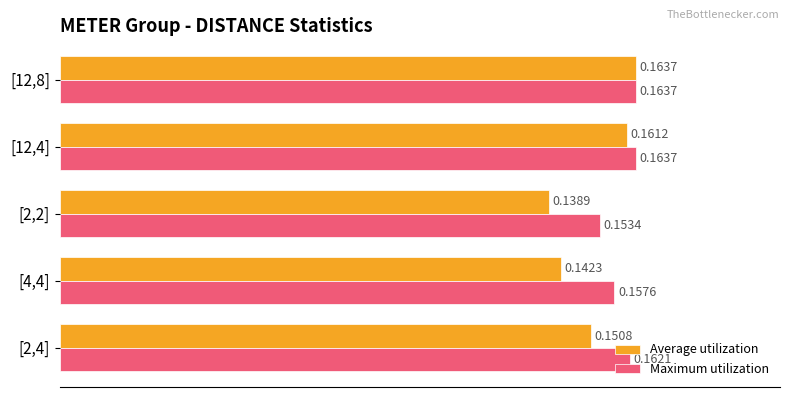

Which series has the largest range (max minus min)?

Average utilization